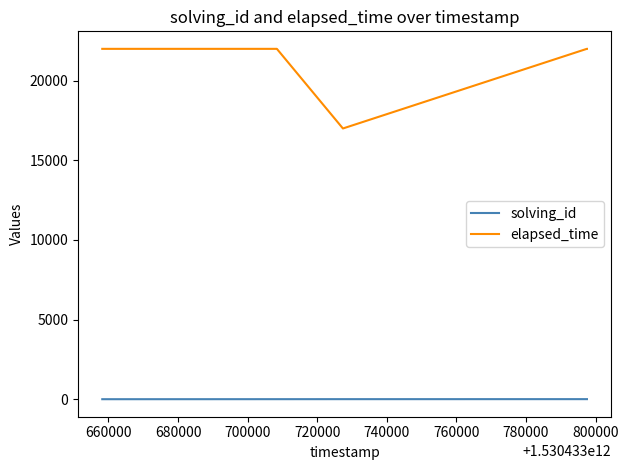

What is the difference between the maximum and minimum values in the elapsed_time series?

5000